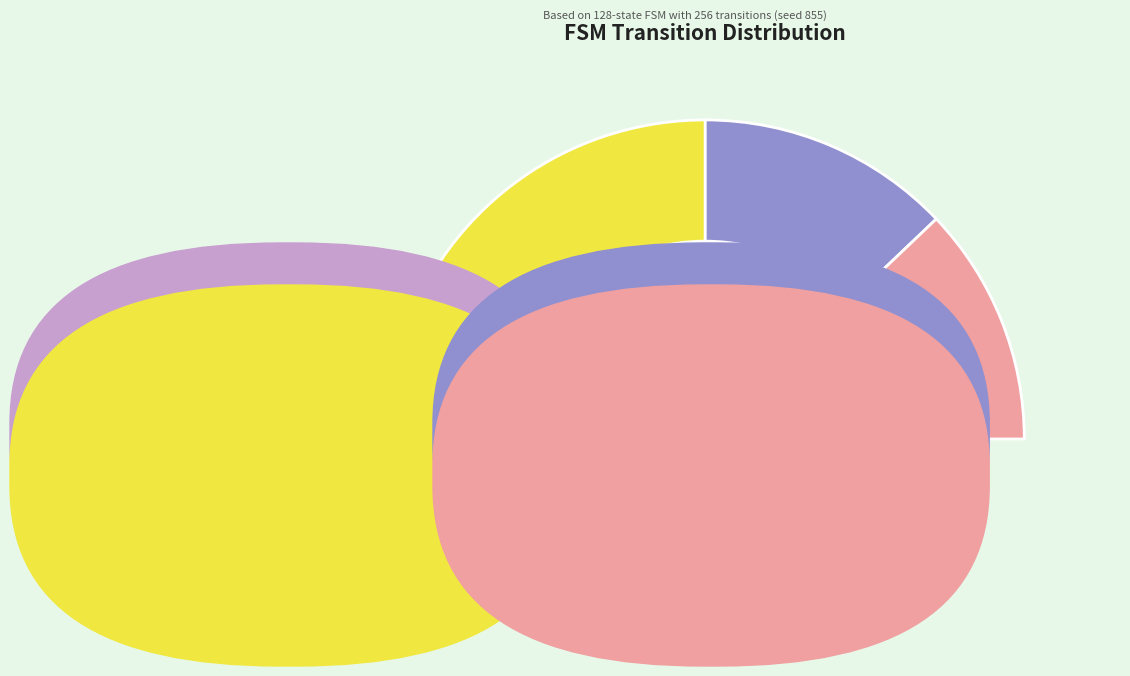

Does output_symbol=0 & input=a account for over 50% of the chart?

No